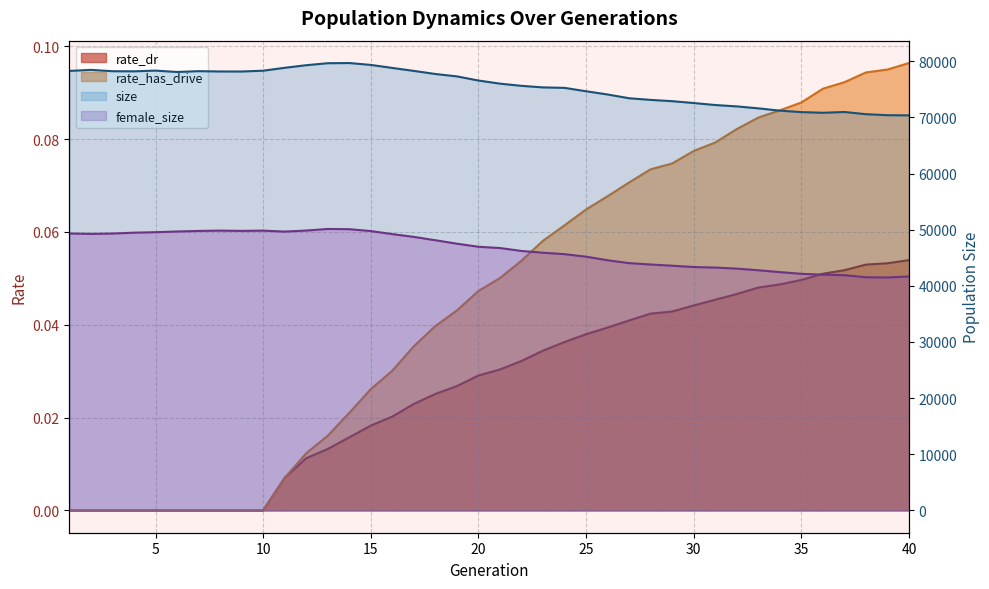

The size series shows 76570.0 at 20. True or false?

True